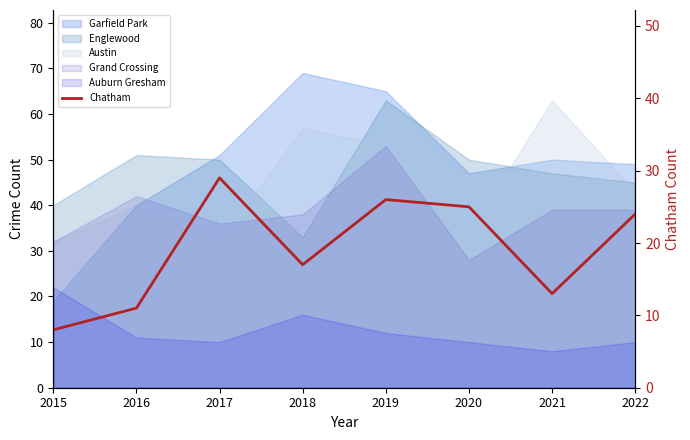

How many lines are shown in the chart?

1